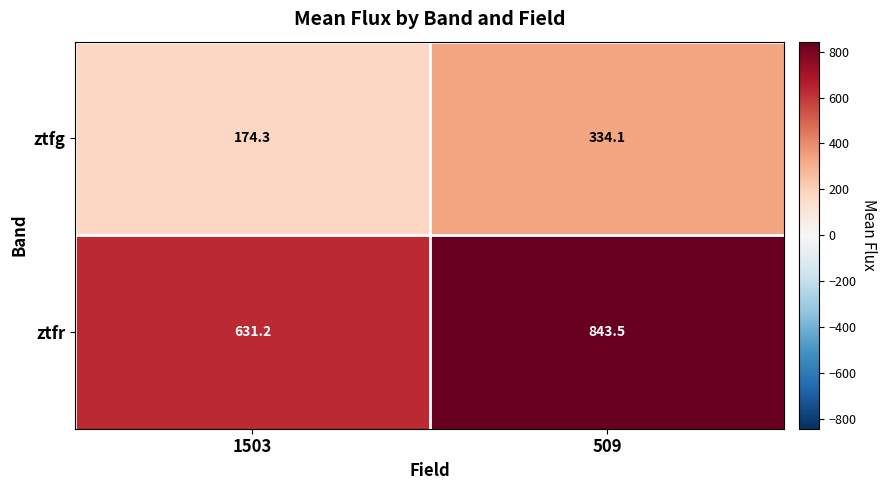

The ztfg series shows 334.1 at 509. True or false?

True